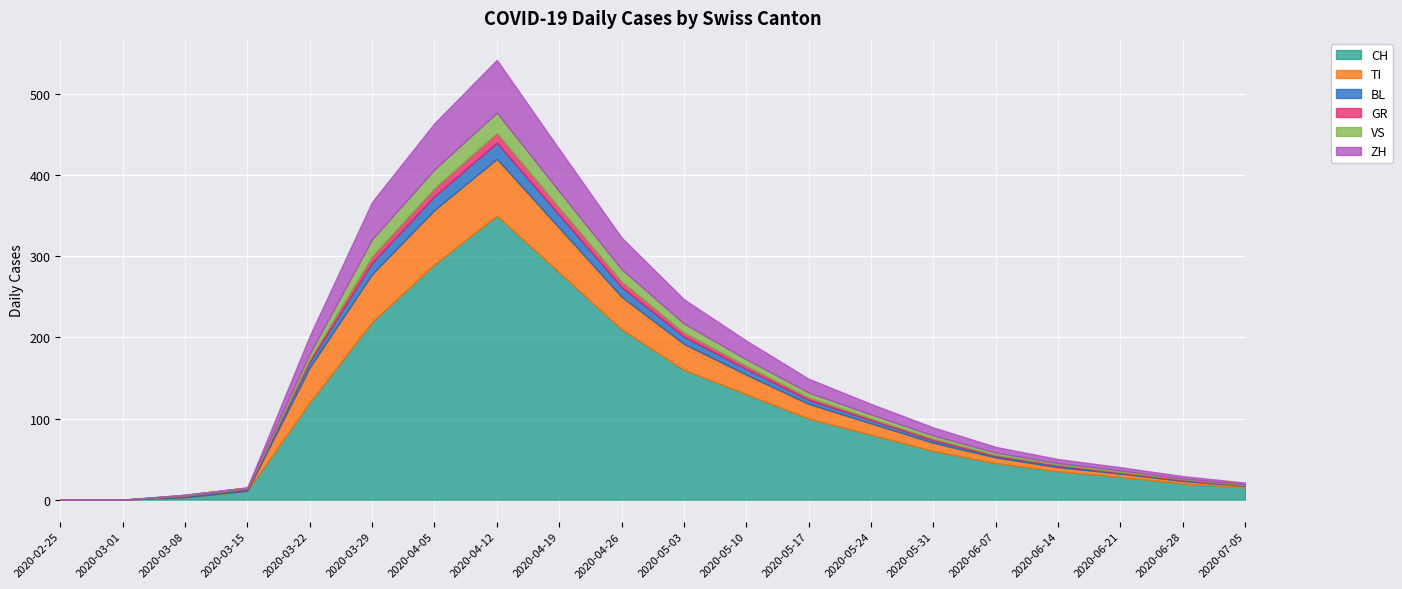

Which series changed the most between 2020-02-25 and 2020-05-10?

CH